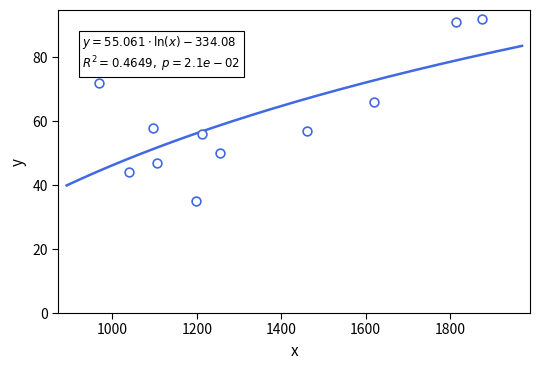

What is the average X value?

1332